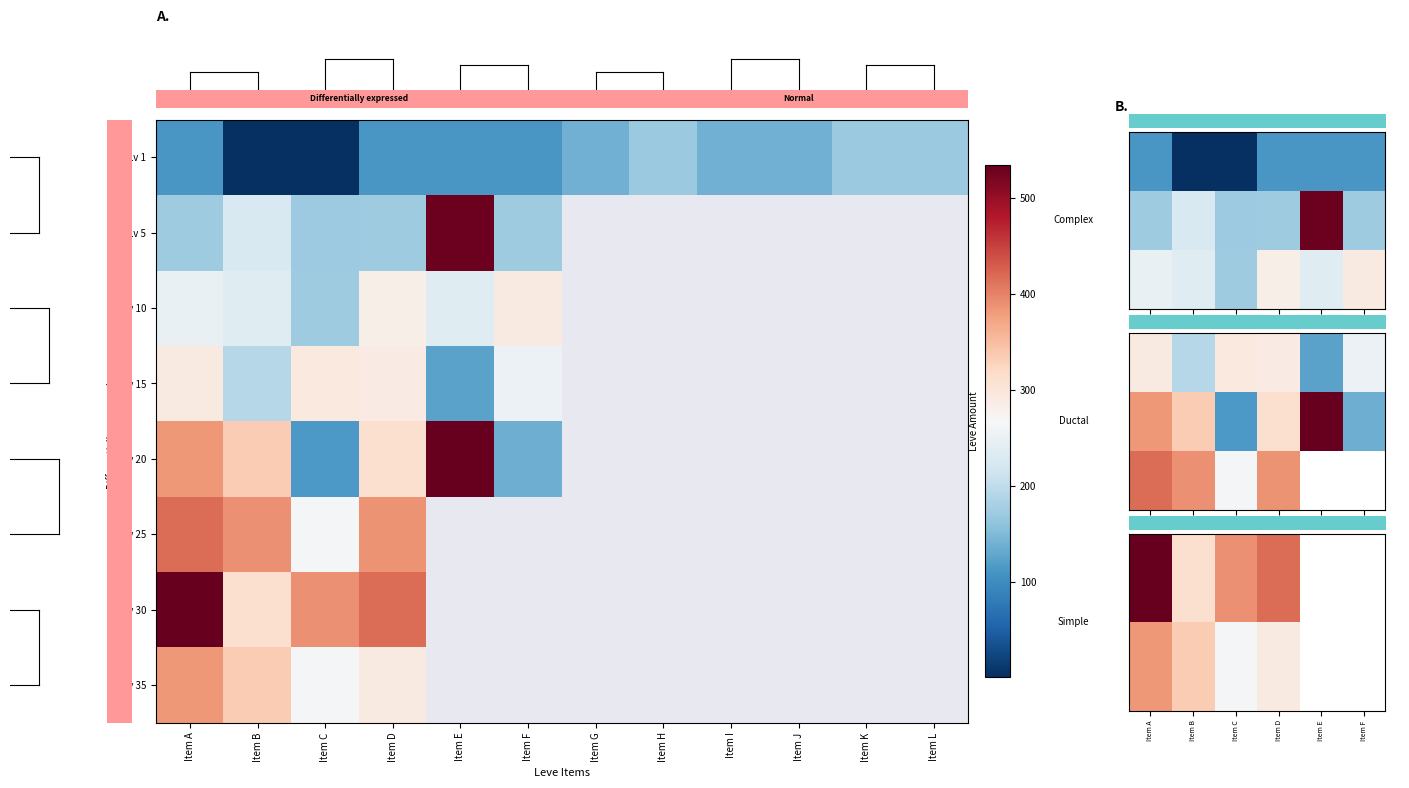

At how many categories does at least one series exceed 475?

2